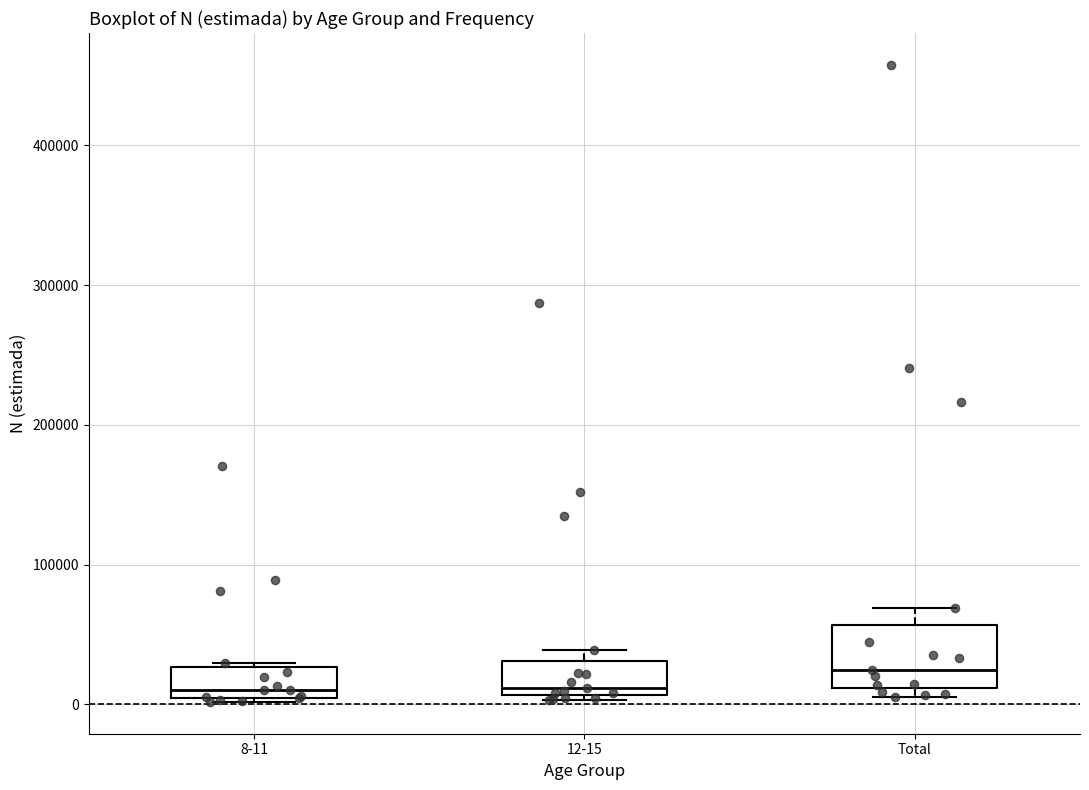

Comparing the boxes themselves (not the whiskers), which one is the tallest?

Total